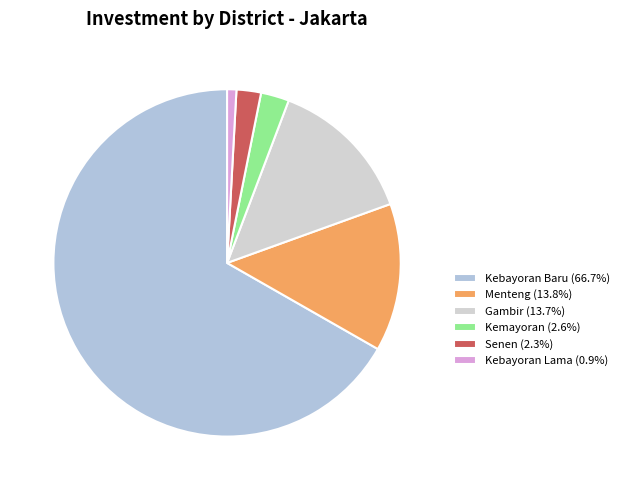

Approximately how many times larger is the value at Kemayoran compared to Gambir?

0.2